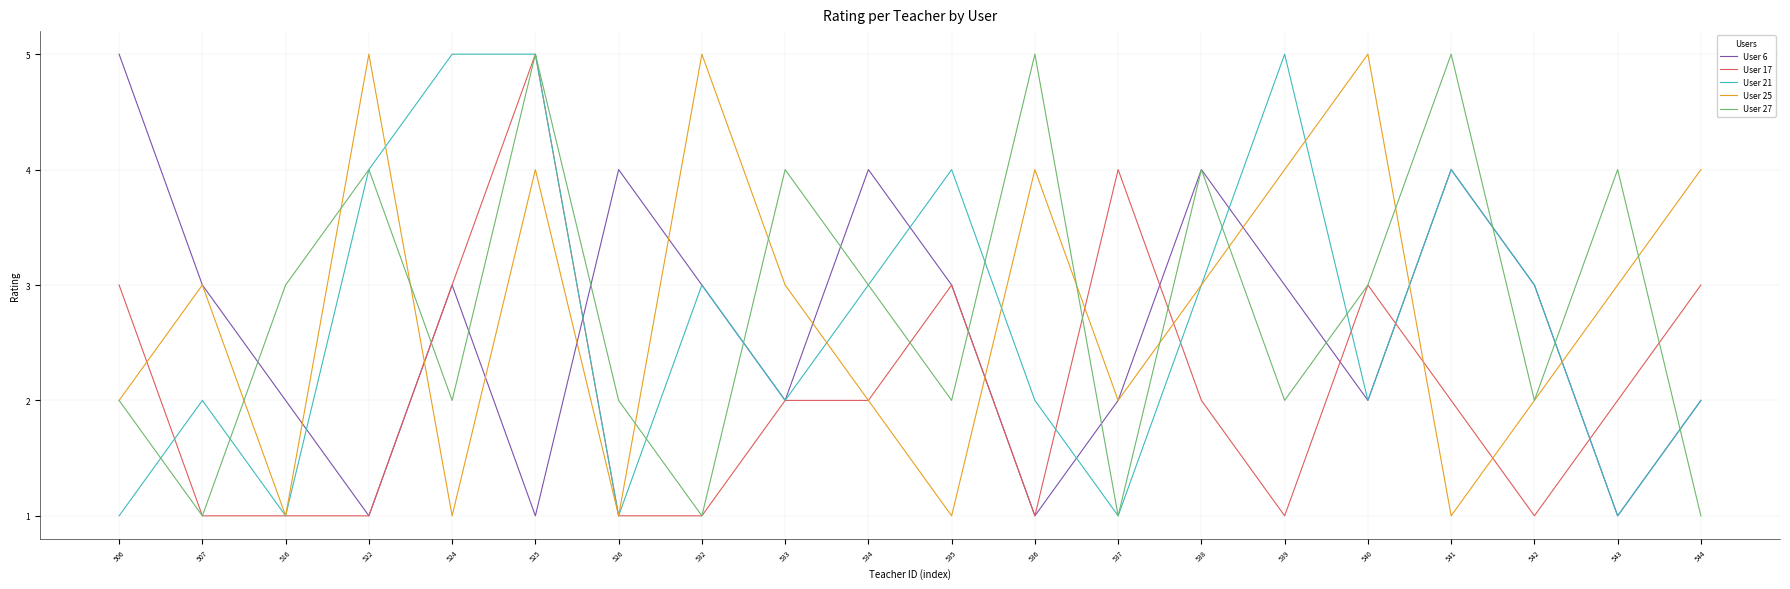

Which series ends up on top after the final intersection of User 27 and User 17?

User 17